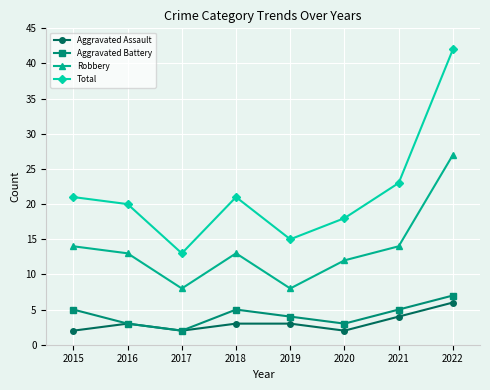

What is the difference between the second highest and second lowest values in the Total series?

8